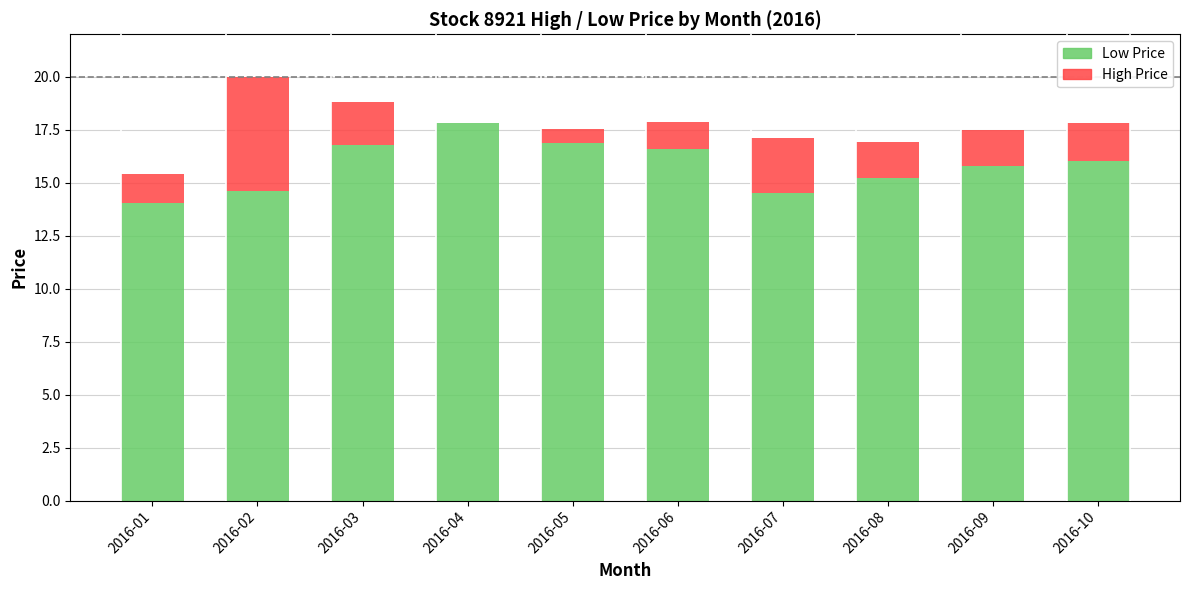

At which category is the sum across all series the highest?

2016-02